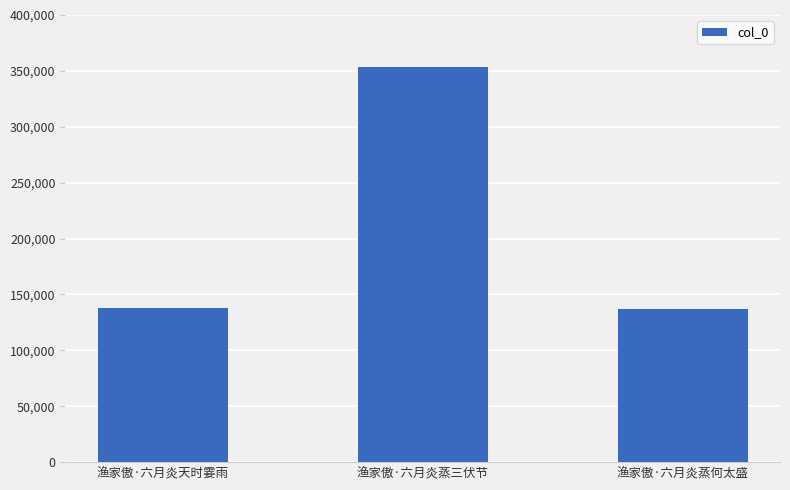

The chart shows a value of 90887 at 渔家傲·六月炎蒸三伏节. True or false?

False